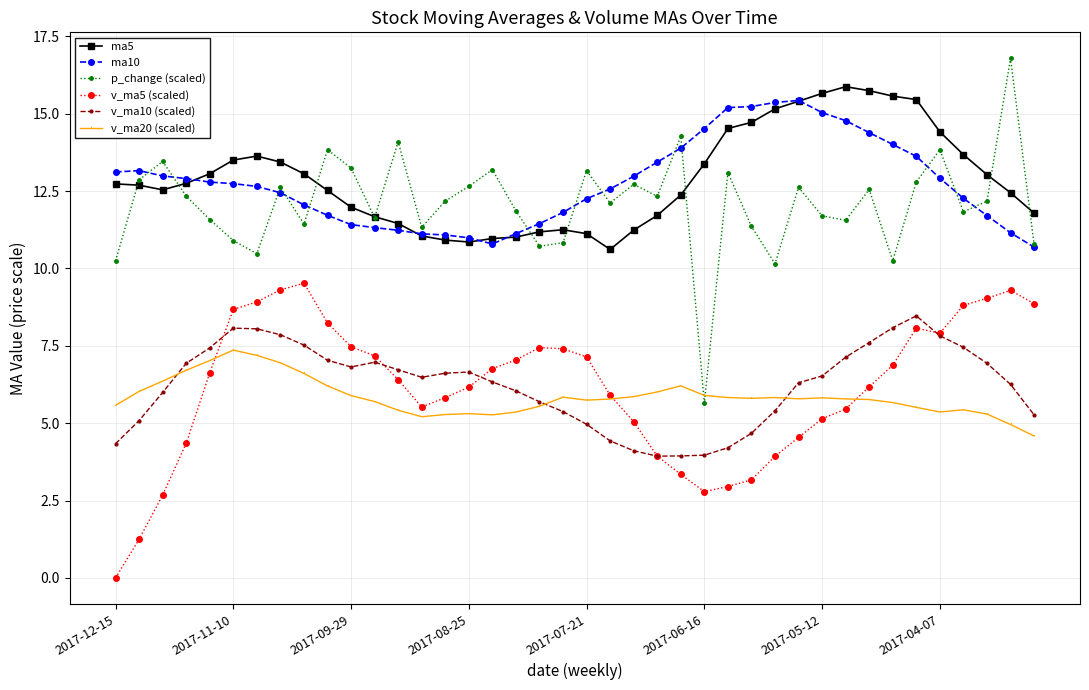

True or false: v_ma10 (scaled) and v_ma5 (scaled) intersect in this chart.

True